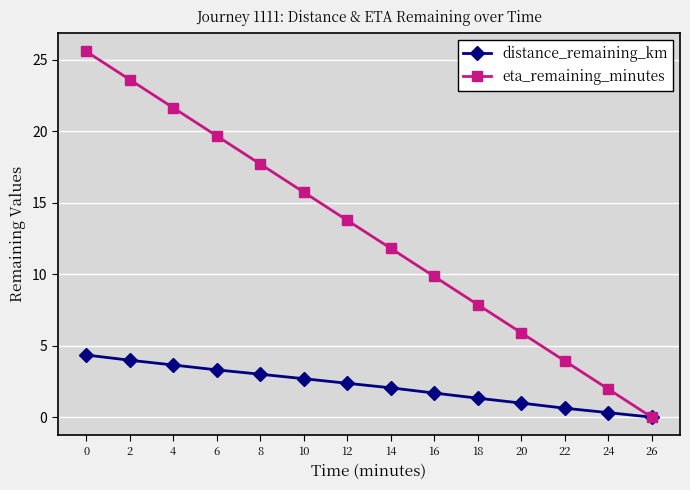

What is the total value across all series at 2?

27.6